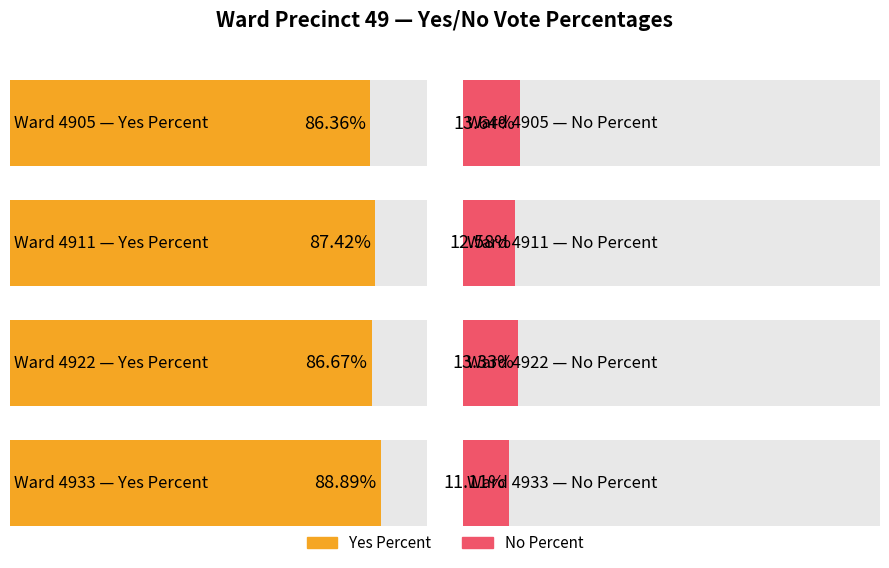

What is the average value of the Yes Percent series?

87.3